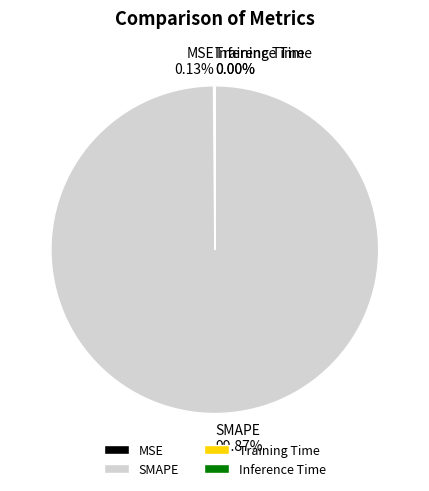

Does any single category account for the majority?

Yes